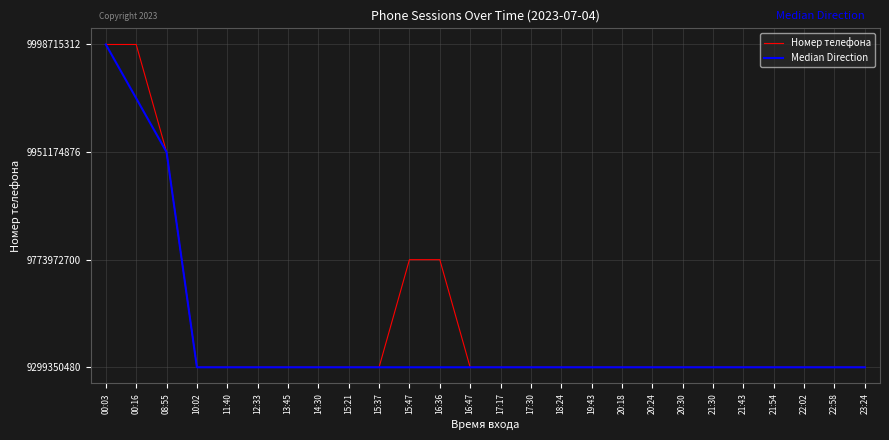

Is it true that Median Direction equals 1.1 at 11:40?

False